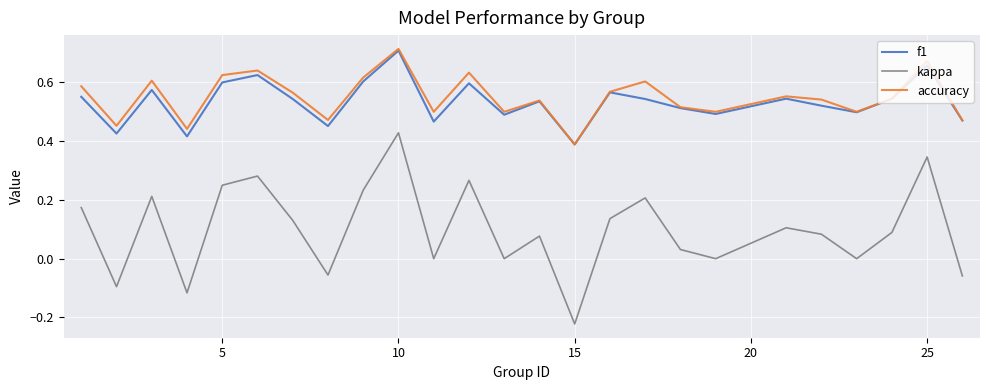

Which series has the widest spread of values?

kappa